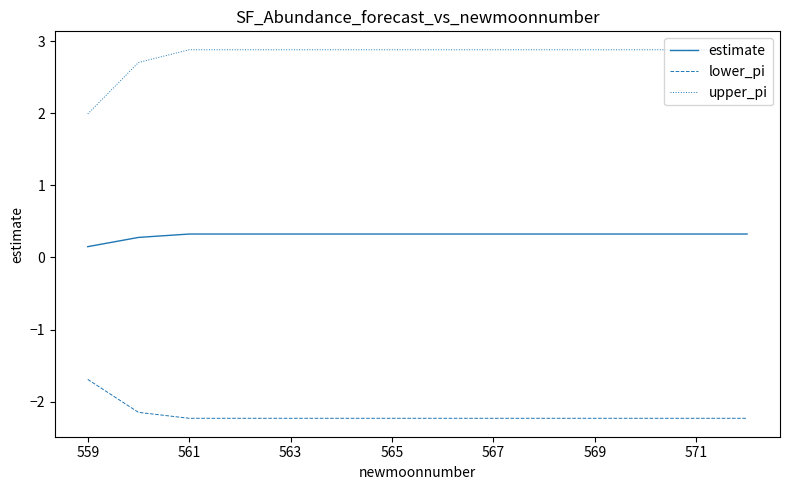

True or false: lower_pi and upper_pi intersect in this chart.

False